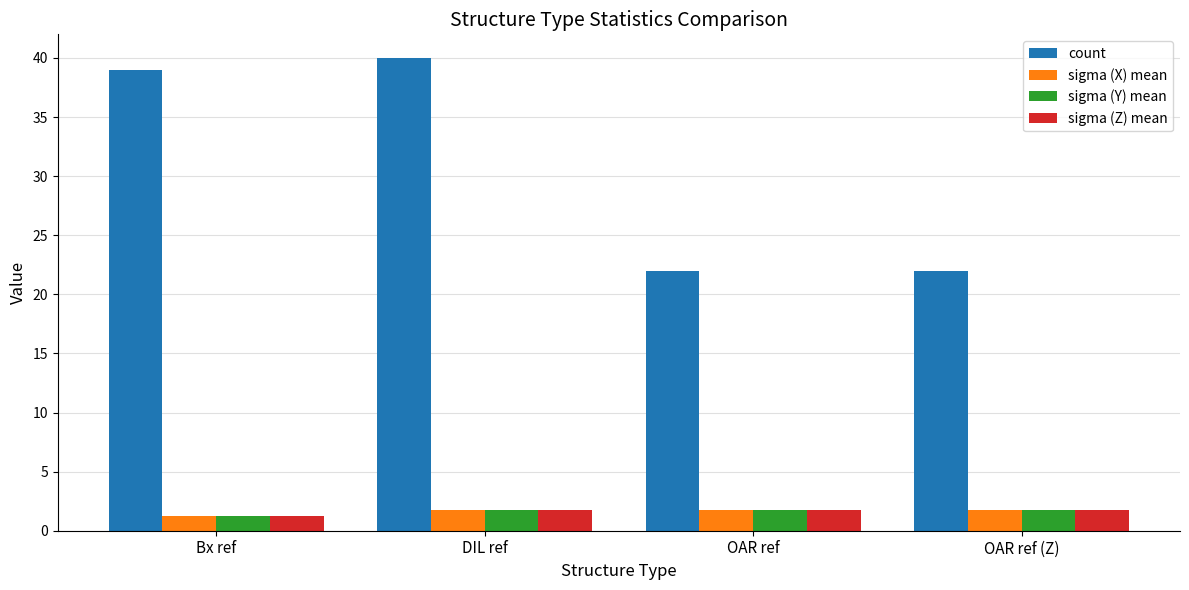

Where is sigma (Y) mean nearest to the value 1?

Bx ref